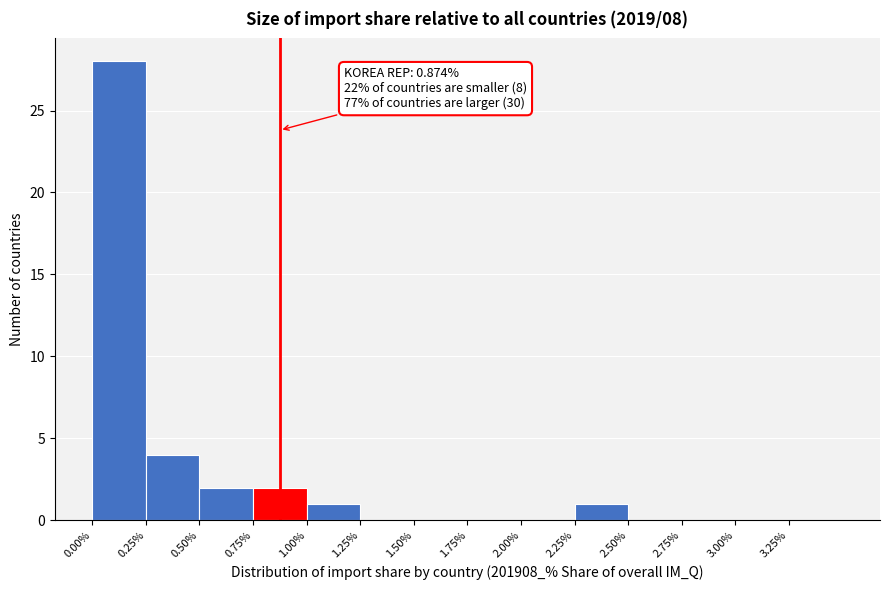

Over which range of the x-axis is the bar tallest?

0.00 to 0.25